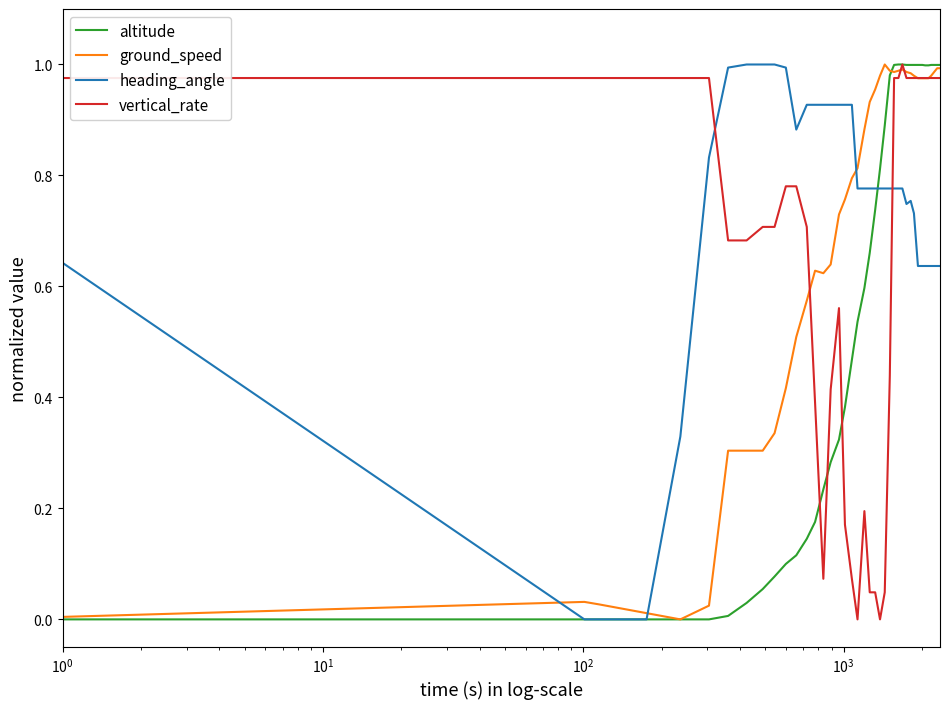

Which series has the largest total across all categories?

heading_angle